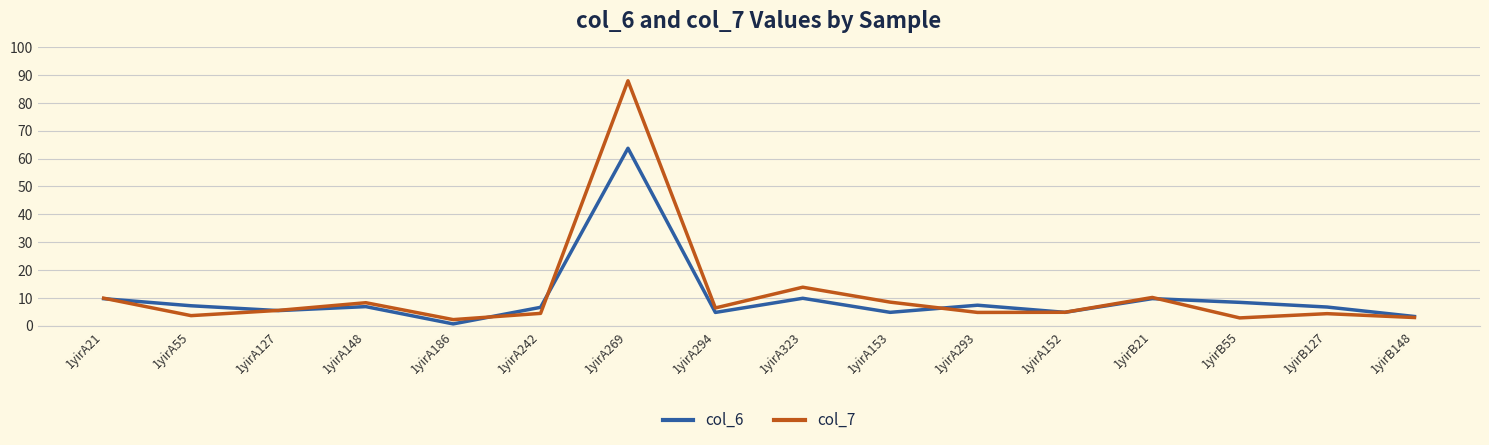

What is the total value across all series at 1yirA55?

10.8